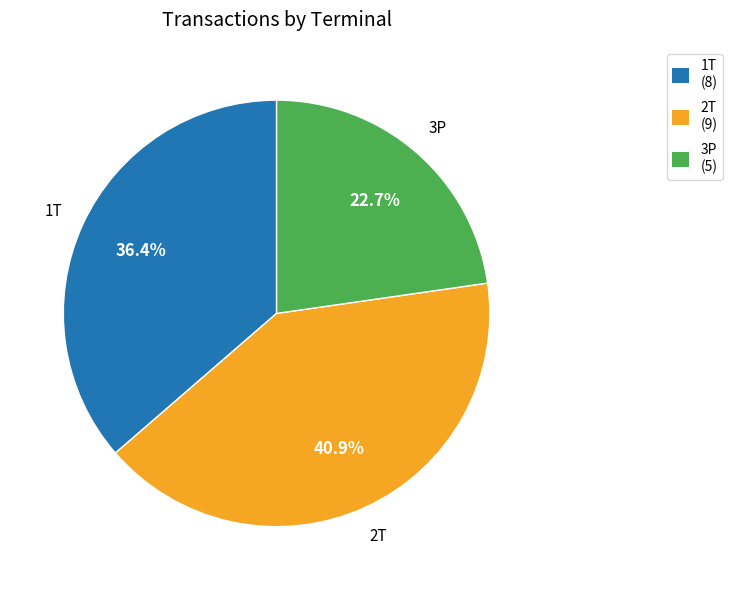

What portion of the pie excludes 2T (9)?

59.1%